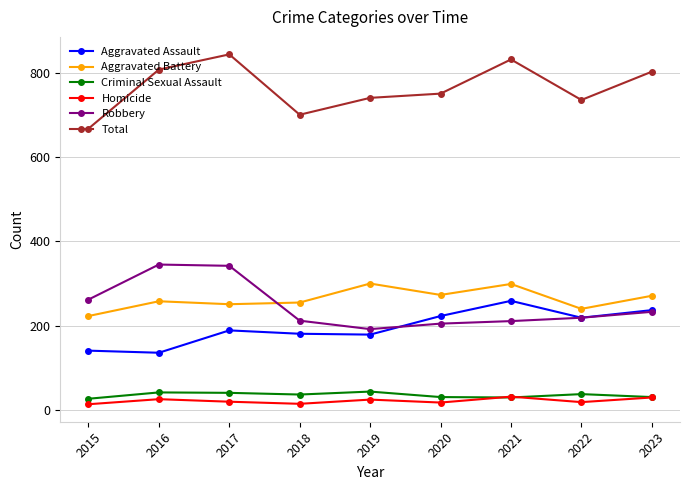

At which label does Robbery first exceed 219?

2015